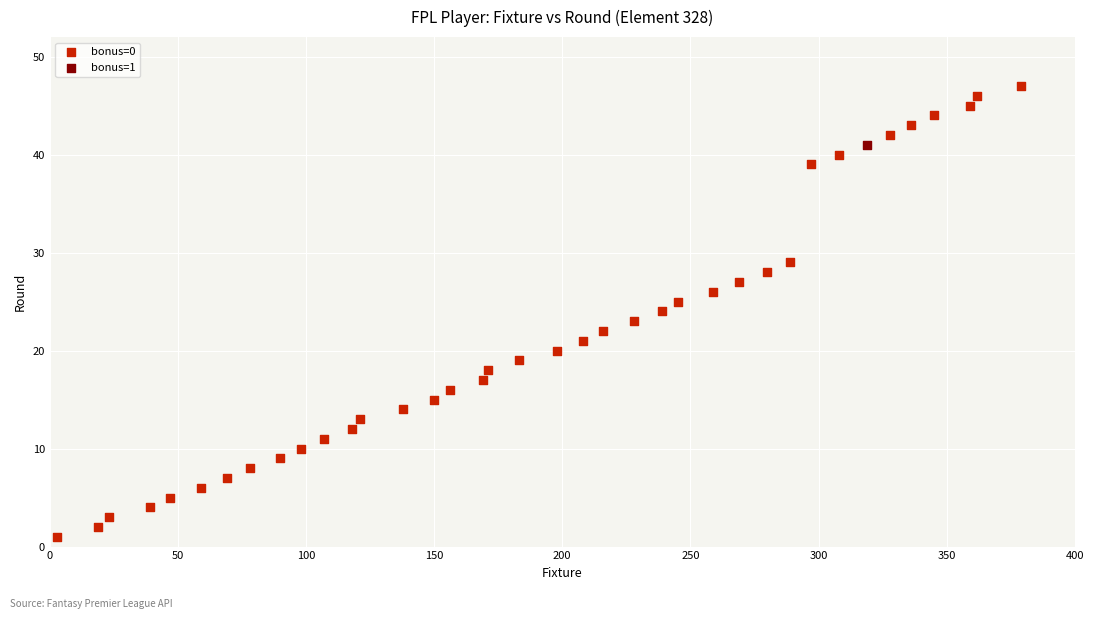

What are all the series names shown in the legend?

bonus=0, bonus=1